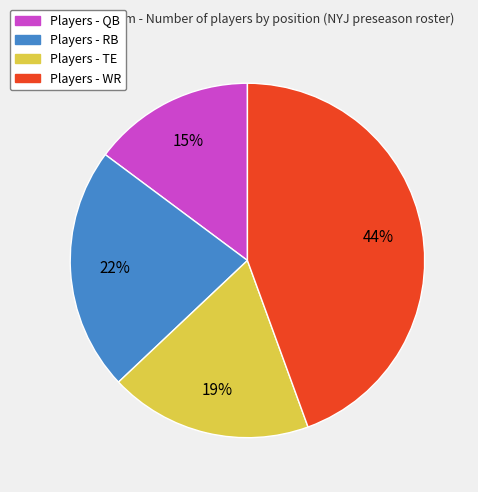

To the nearest percent, what is the average slice percentage?

25%